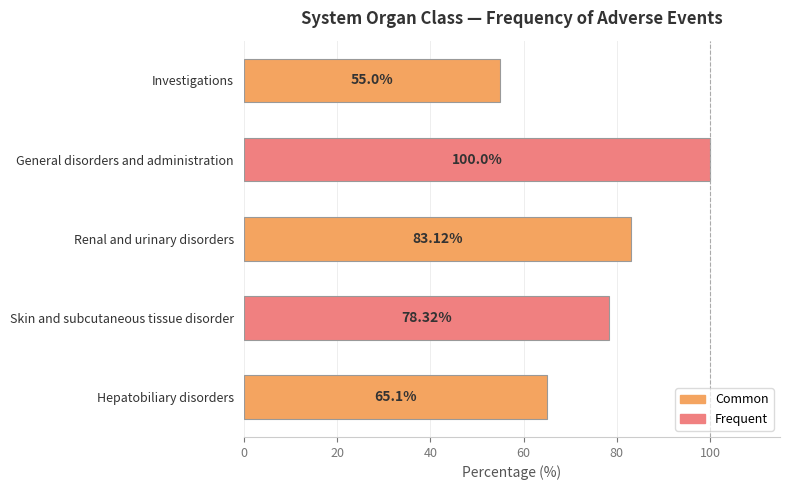

How many values exceed 78?

3